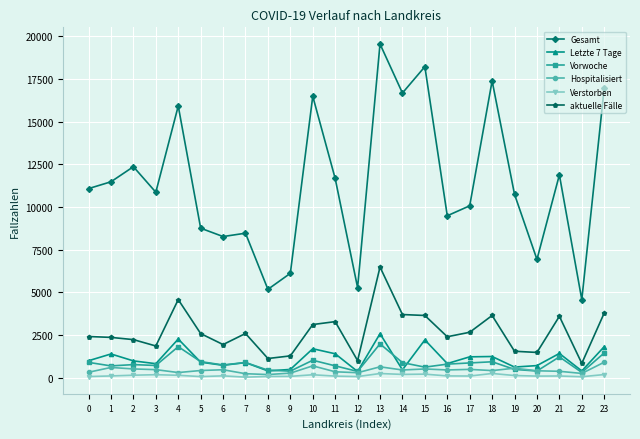

True or false: Letzte 7 Tage and aktuelle Fälle cross at least once.

False